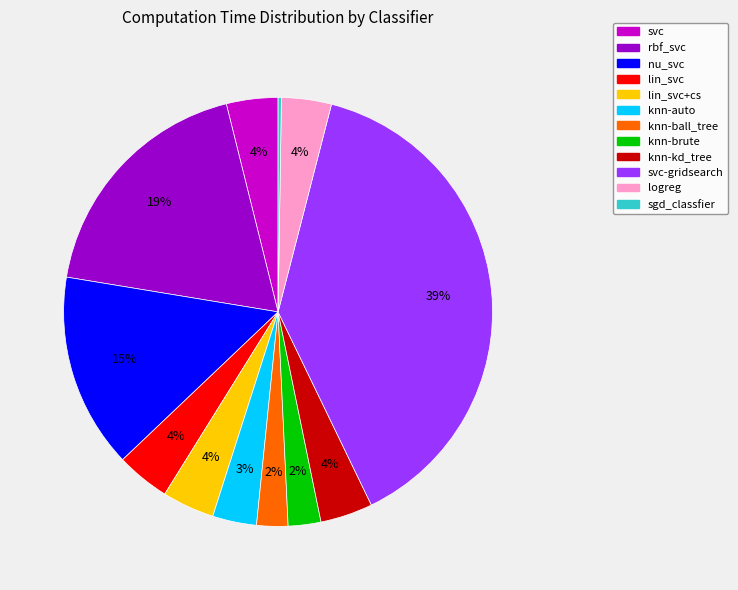

Is there a majority slice in this chart?

No